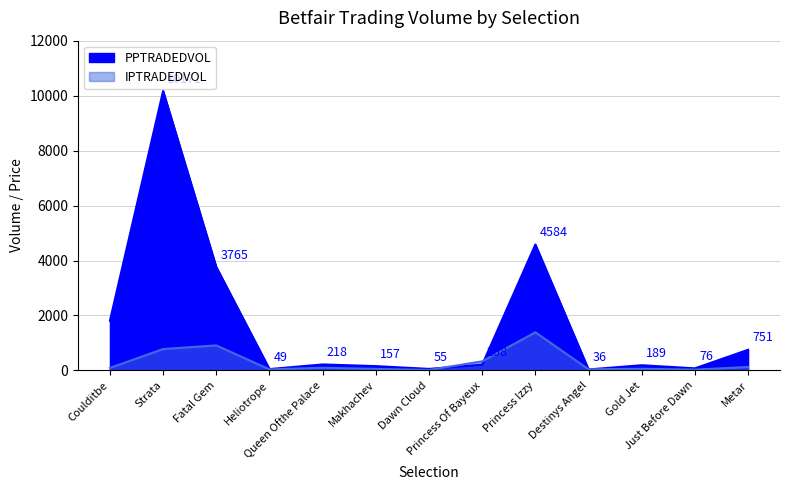

What are all the series names shown in the legend?

PPTRADEDVOL, IPTRADEDVOL